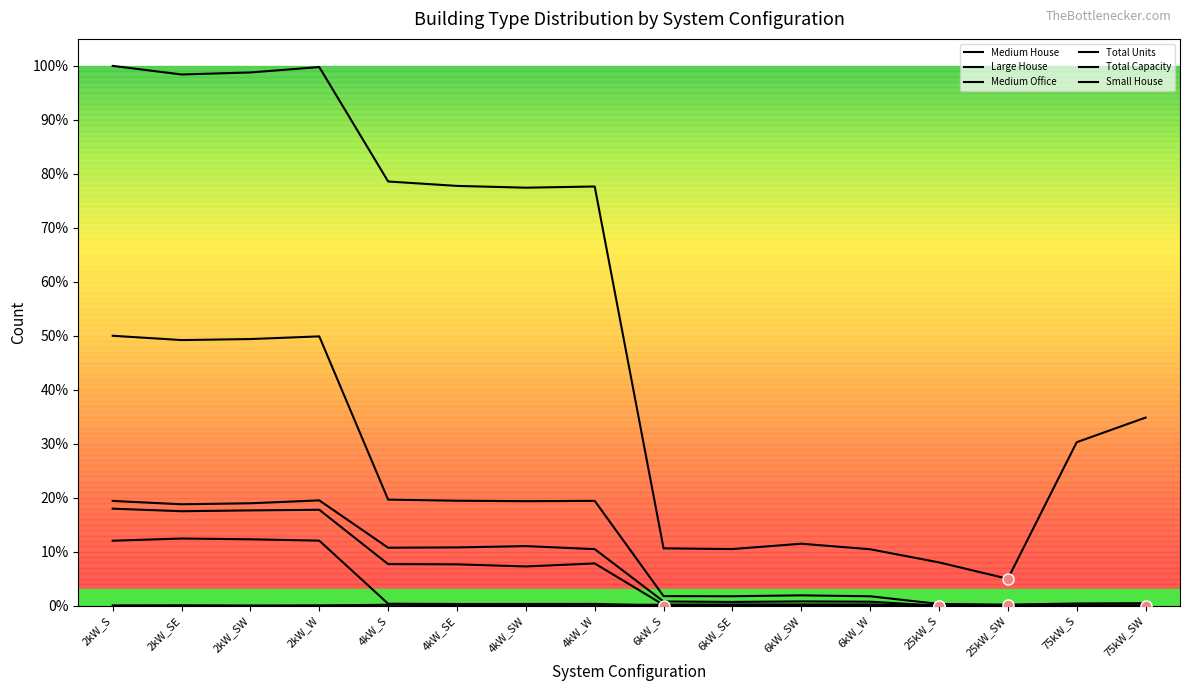

What is the difference between the highest and lowest values at 2kW_SW?

1.0